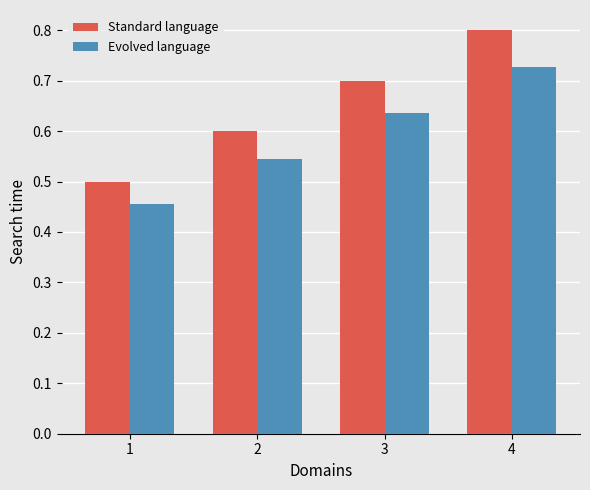

List the series in order of their overall mean, lowest first.

Evolved language, Standard language